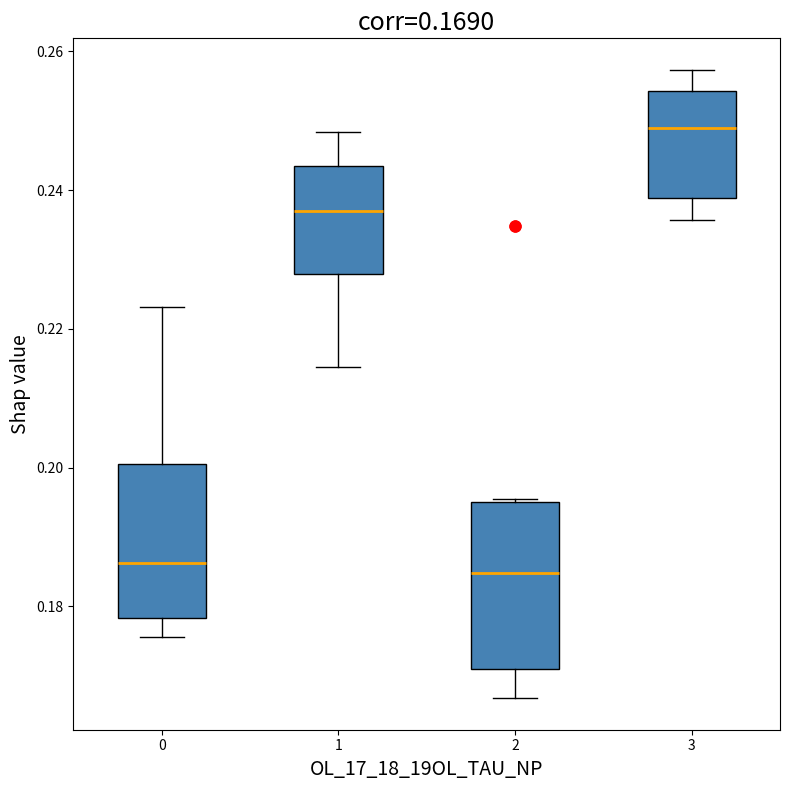

Which box's median line is the highest?

3